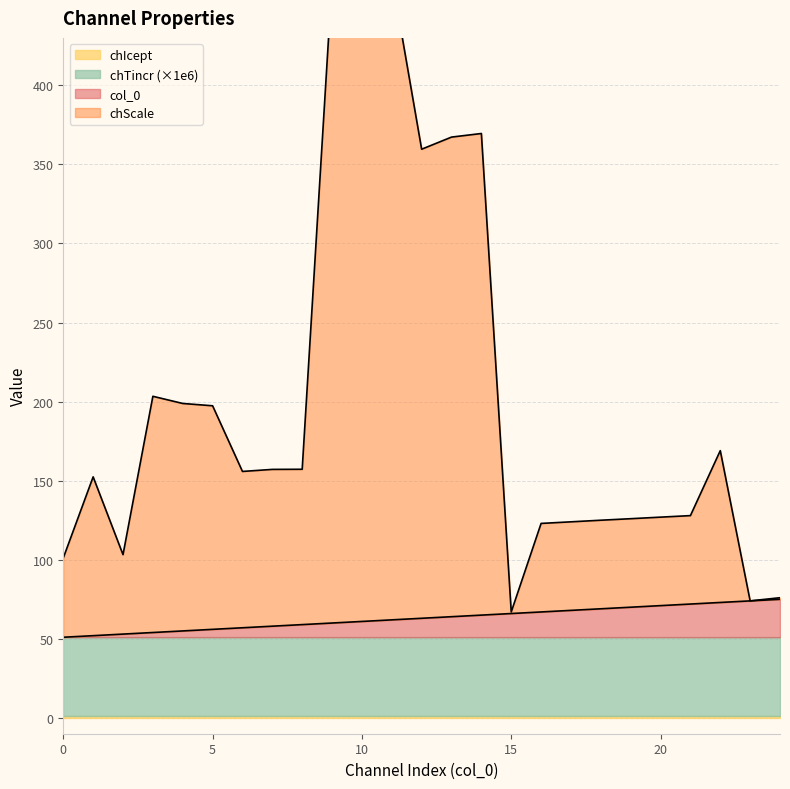

True or false: col_0 has a value of 71 at 20.

True